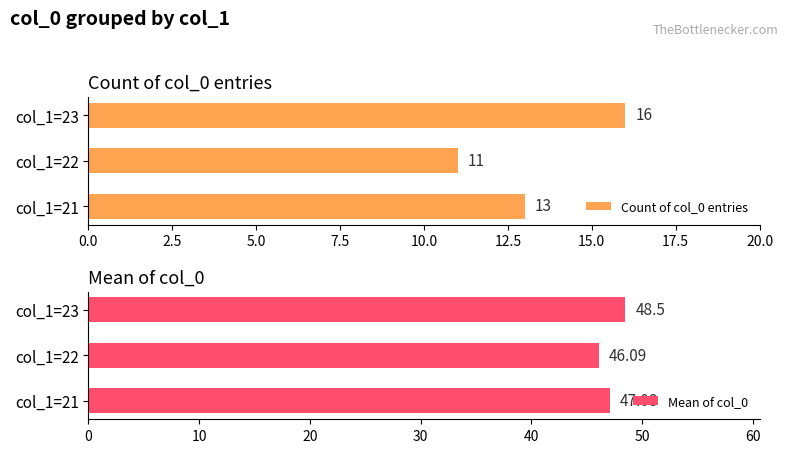

How many data points in Mean of col_0 are less than 47?

1